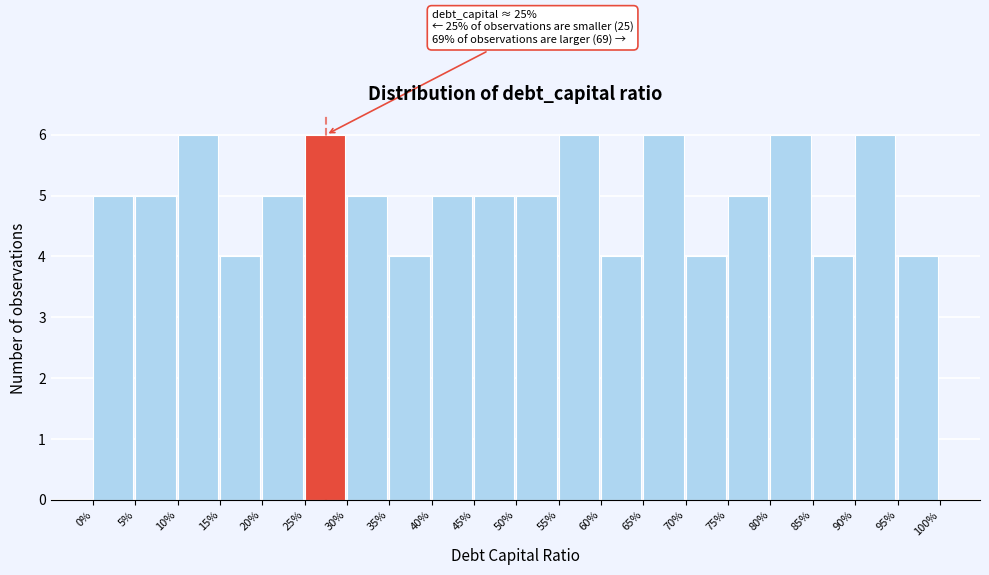

Reading left to right, list all the values displayed in this chart.

0%=5	5%=5	10%=6	15%=4	20%=5	25%=6	30%=5	35%=4	40%=5	45%=5	50%=5	55%=6	60%=4	65%=6	70%=4	75%=5	80%=6	85%=4	90%=6	95%=4